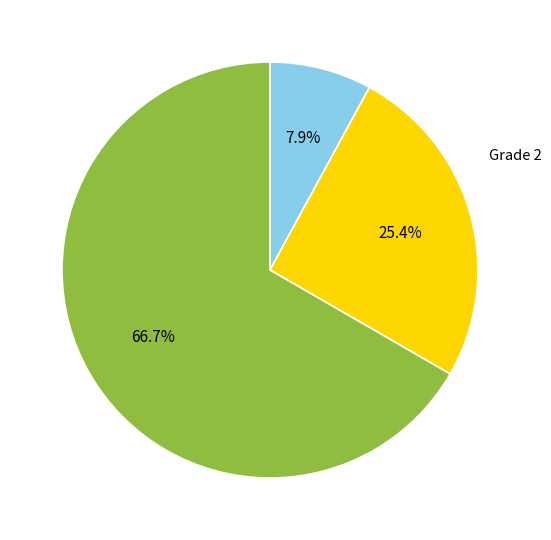

How many segments does this pie chart have?

3